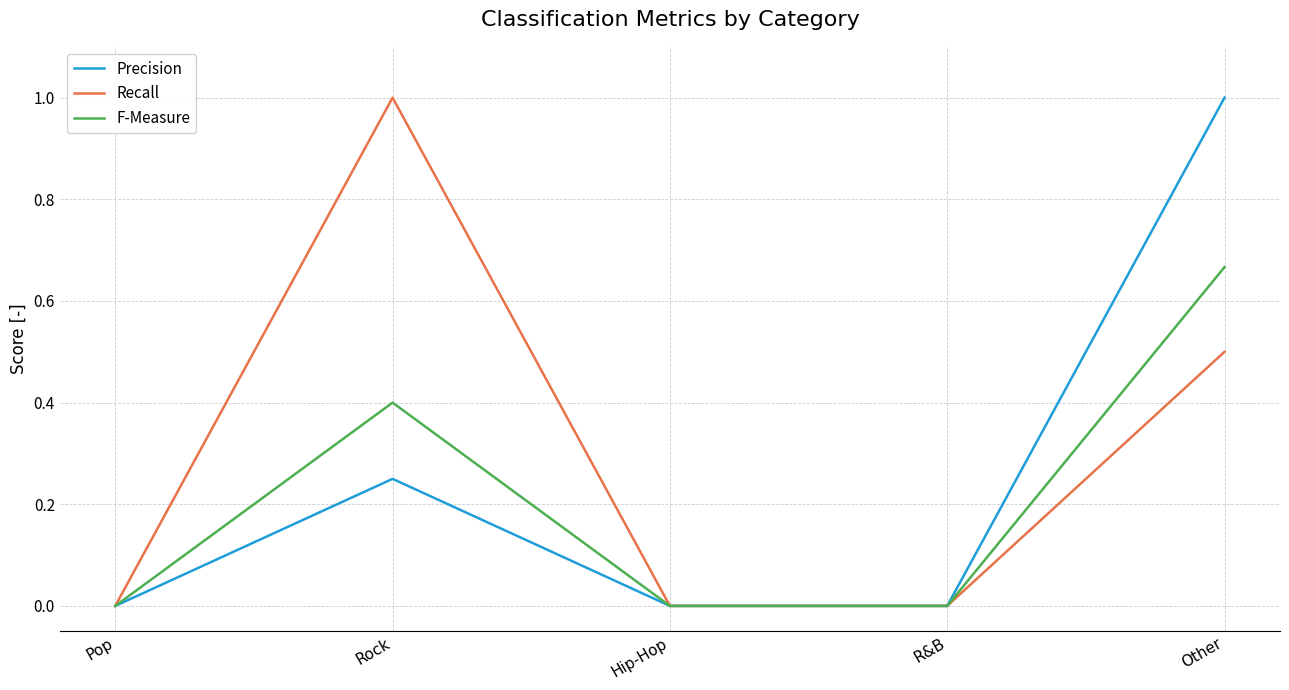

Does the chart display data point markers on the line(s)?

No